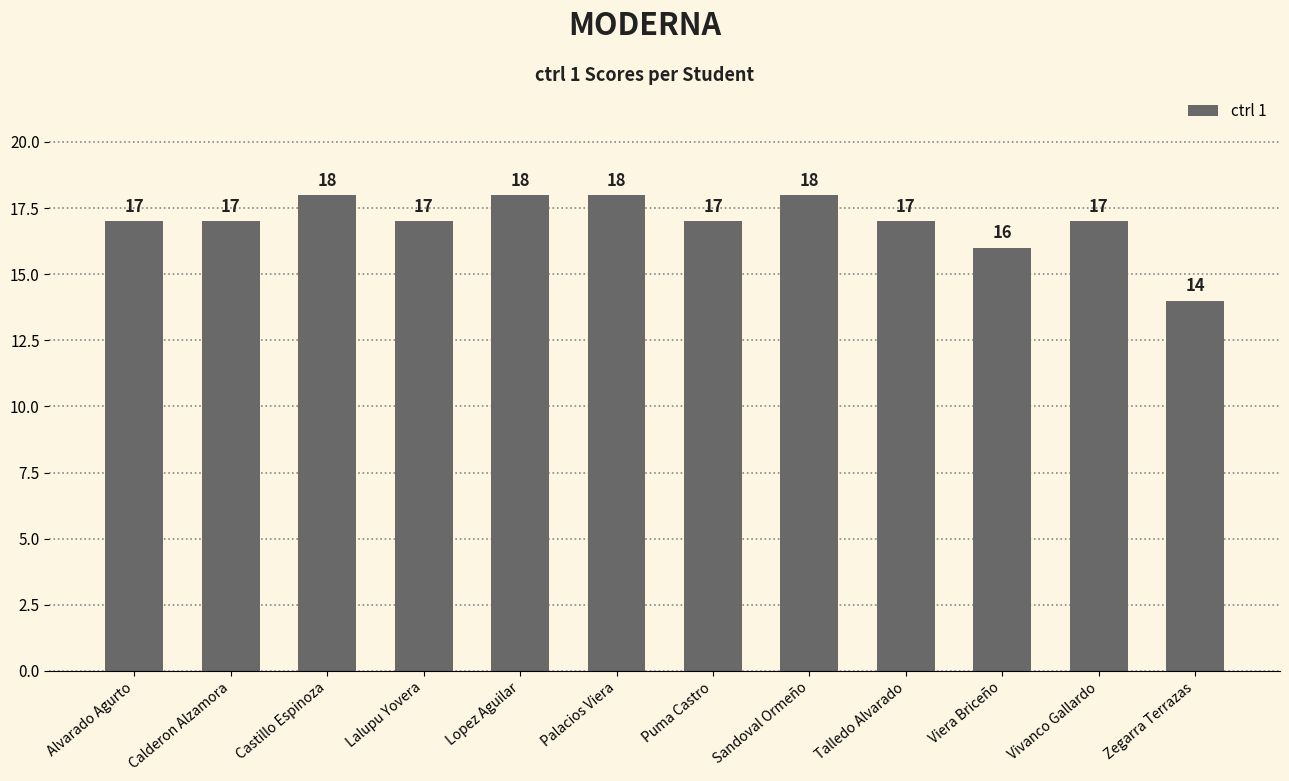

What position from the left is Lalupu Yovera?

4